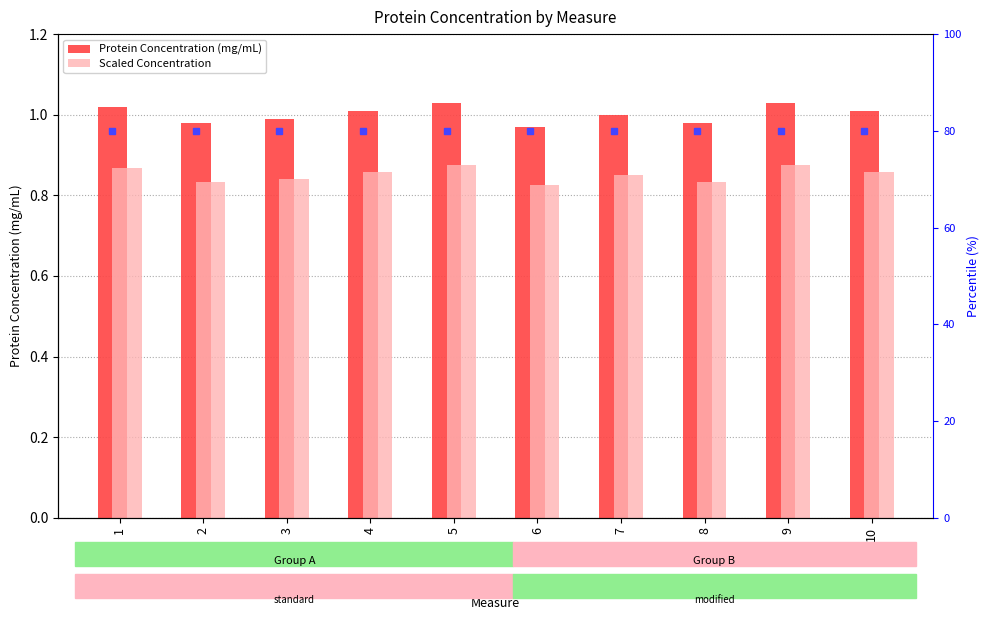

At how many categories does at least one series exceed 0?

10